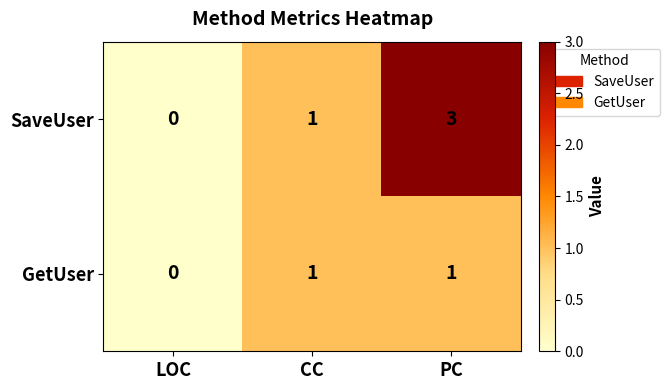

List the series in order of their overall mean, highest first.

SaveUser, GetUser